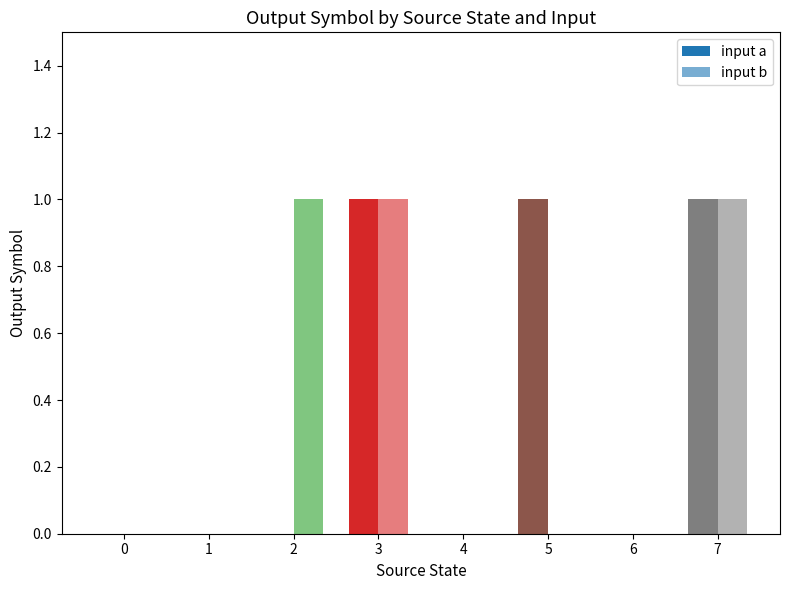

What is the difference between the maximum and minimum values in the input a series?

1